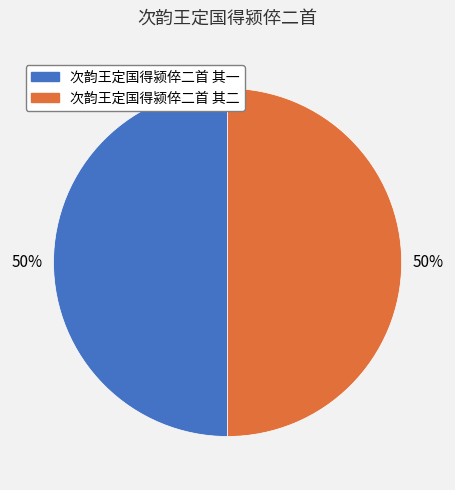

Is it true that 次韵王定国得颍倅二首 其一 is 50% of the pie?

True